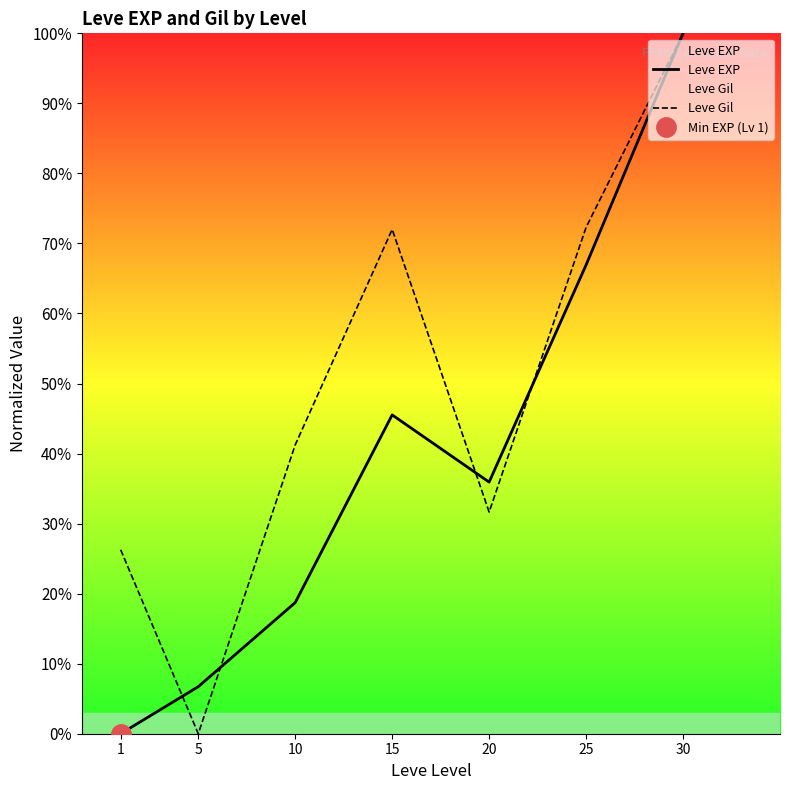

Reading left to right, extract all data points from this chart.

Leve EXP: 1=0.0	5=6.7	10=18.7	15=45.5	20=35.9	25=66.9	30=100.0
Leve Gil: 1=26.3	5=0.0	10=41.2	15=72.0	20=31.6	25=72.3	30=100.0